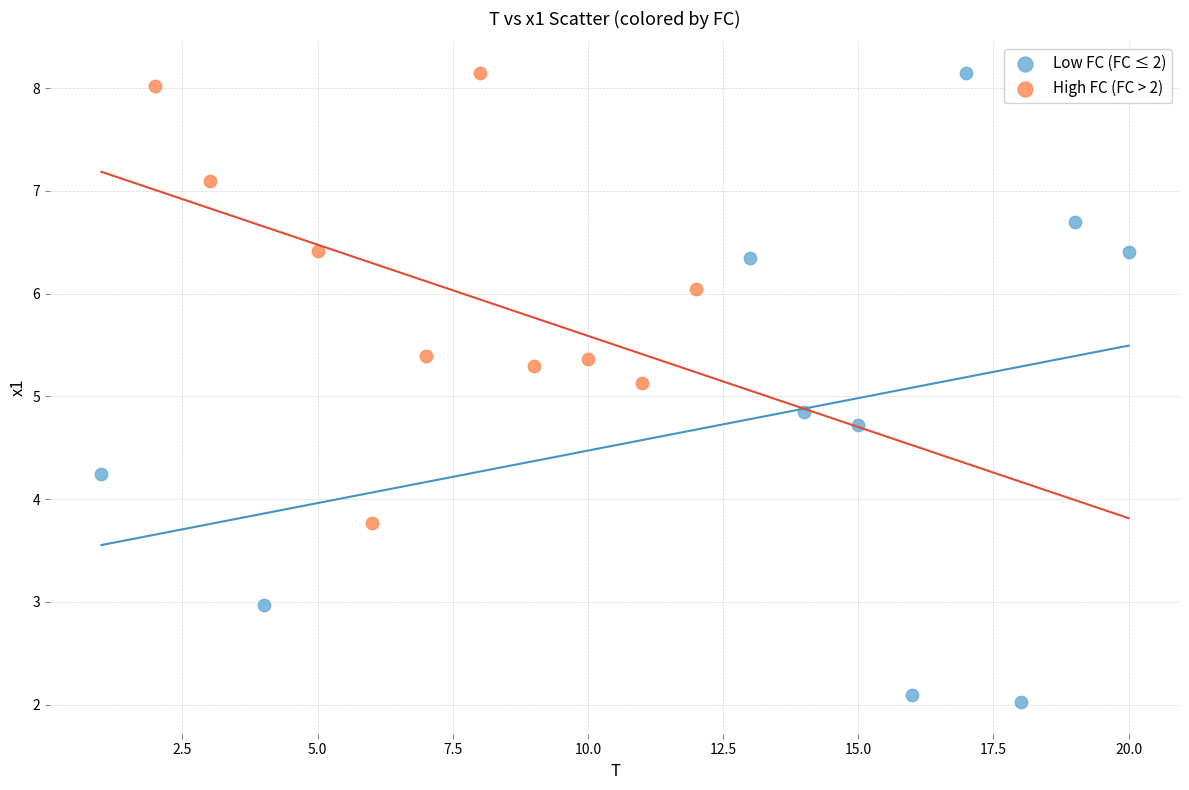

Which series reaches the minimum Y coordinate?

Low FC (FC ≤ 2)